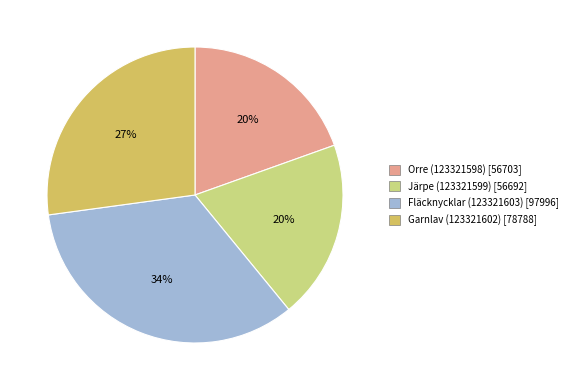

The Garnlav (123321602) slice represents 14% of the pie. True or false?

False